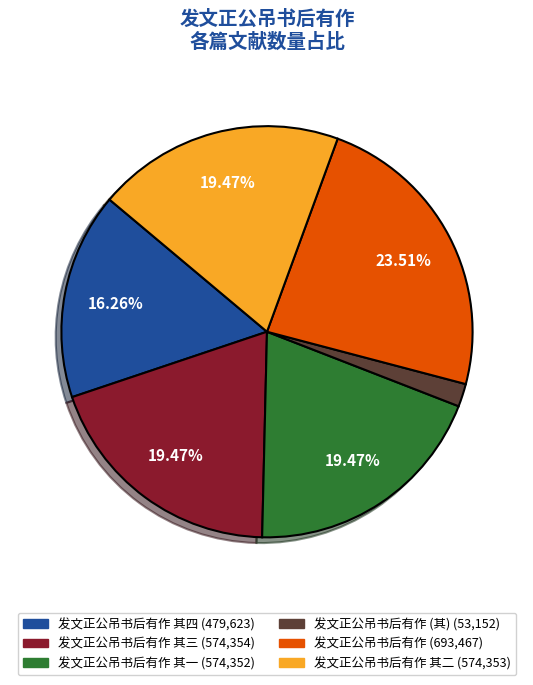

Is there any slice that represents more than half of the pie?

No